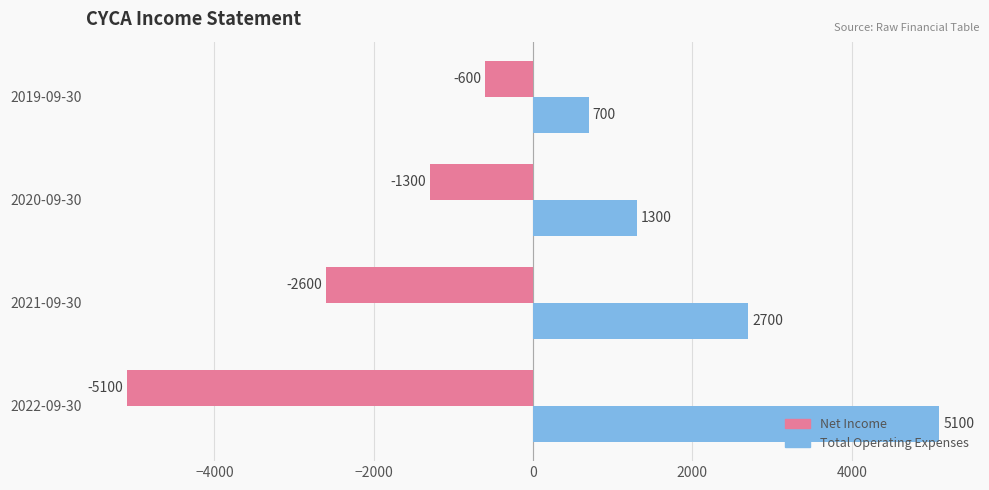

Count the Total Operating Expenses values in the range 1300 to 5100.

3